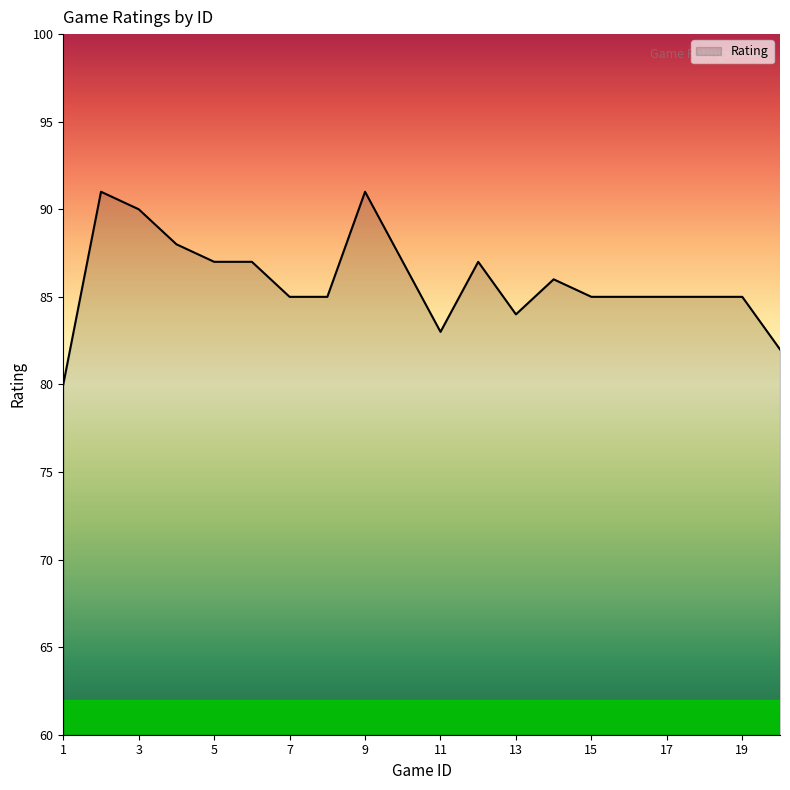

What is the difference between the maximum and minimum values?

11